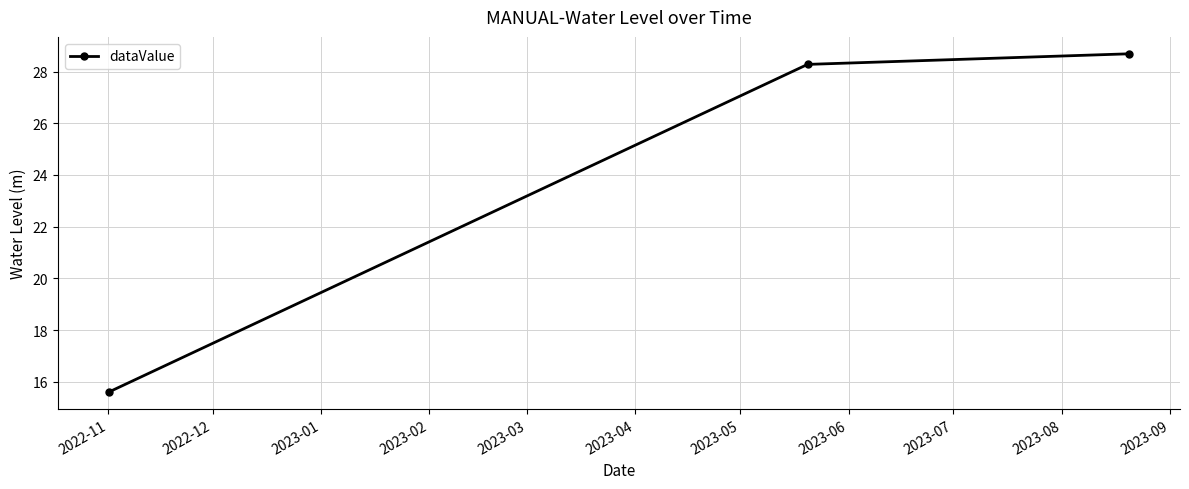

What is the sum of all values?

72.6